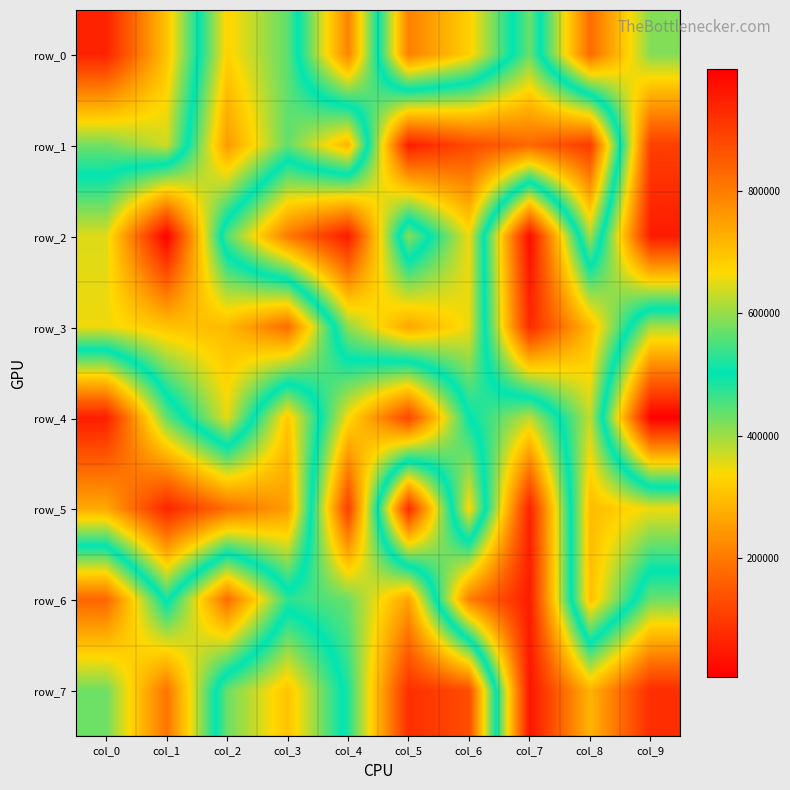

Where does the row_6 series first go above 473782?

col_1